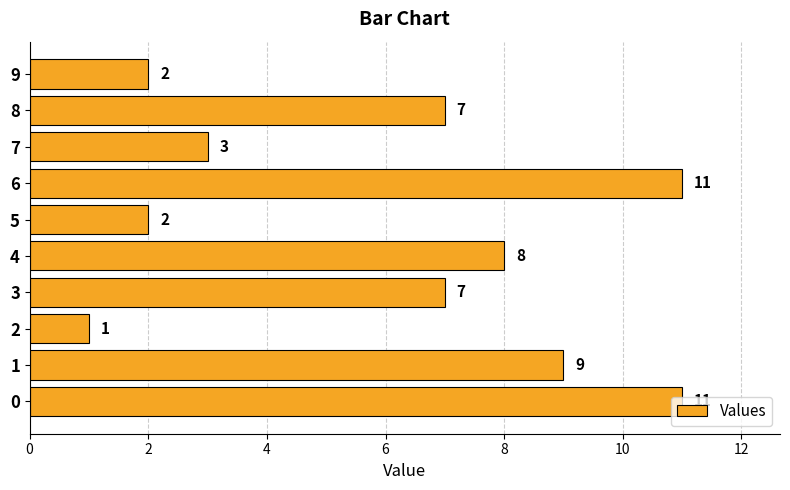

What is the greatest value displayed?

11